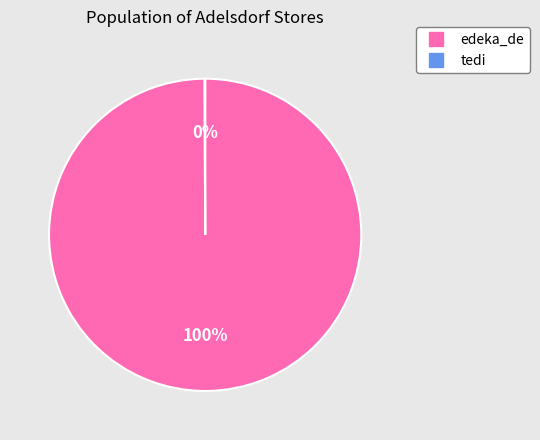

Which slice is the largest?

edeka_de